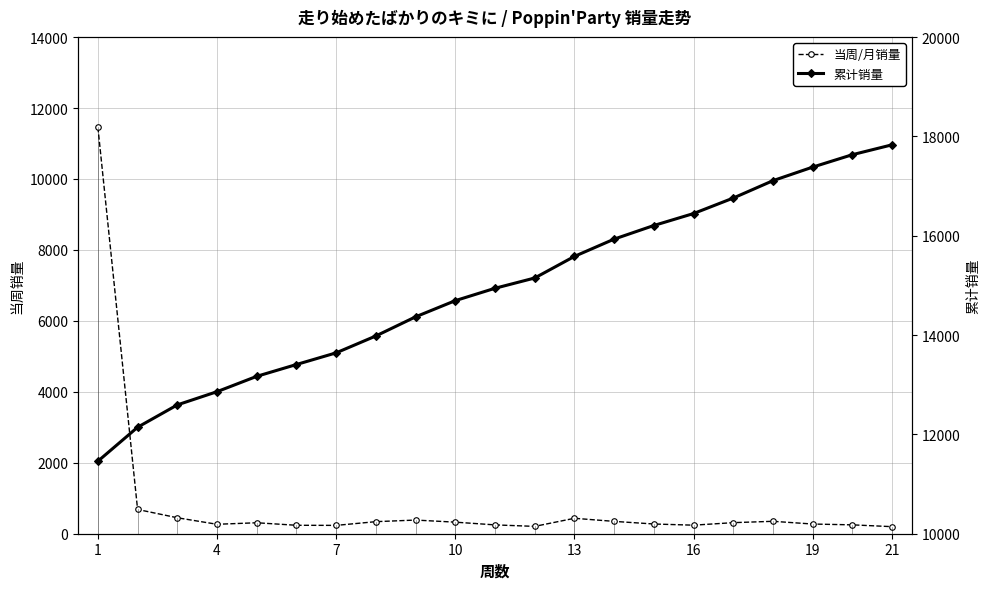

True or false: 累计销量 and 当周/月销量 intersect in this chart.

False